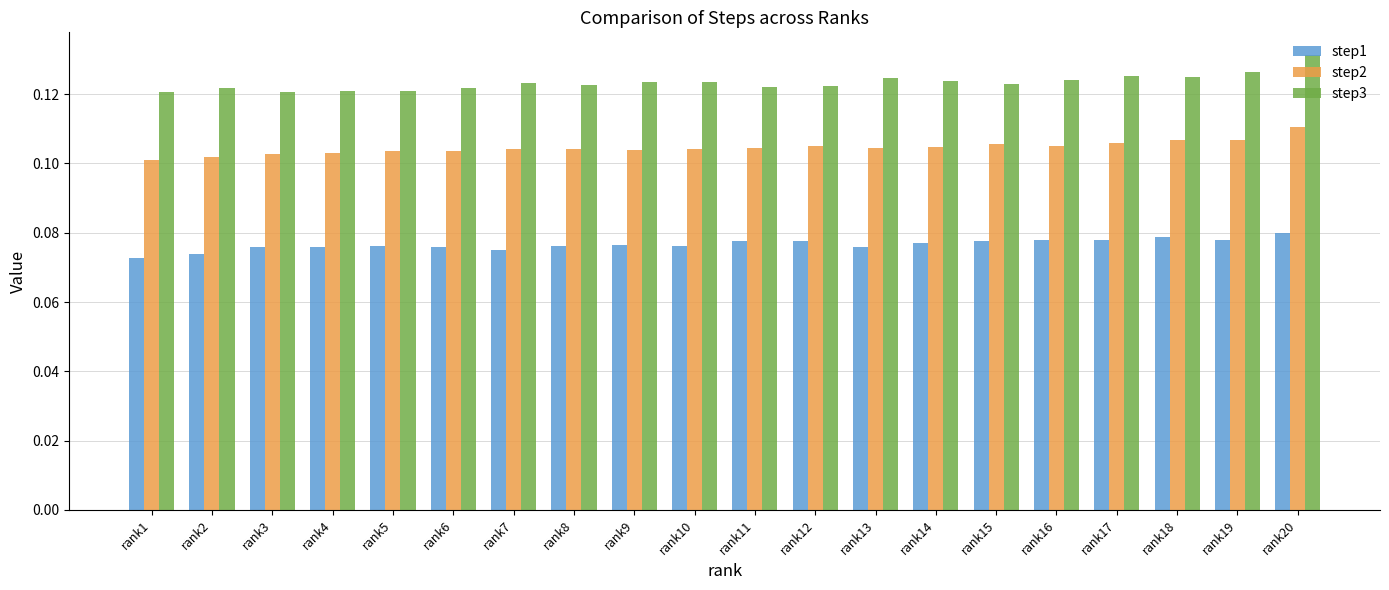

Which category has the highest value in the step3 series?

rank20